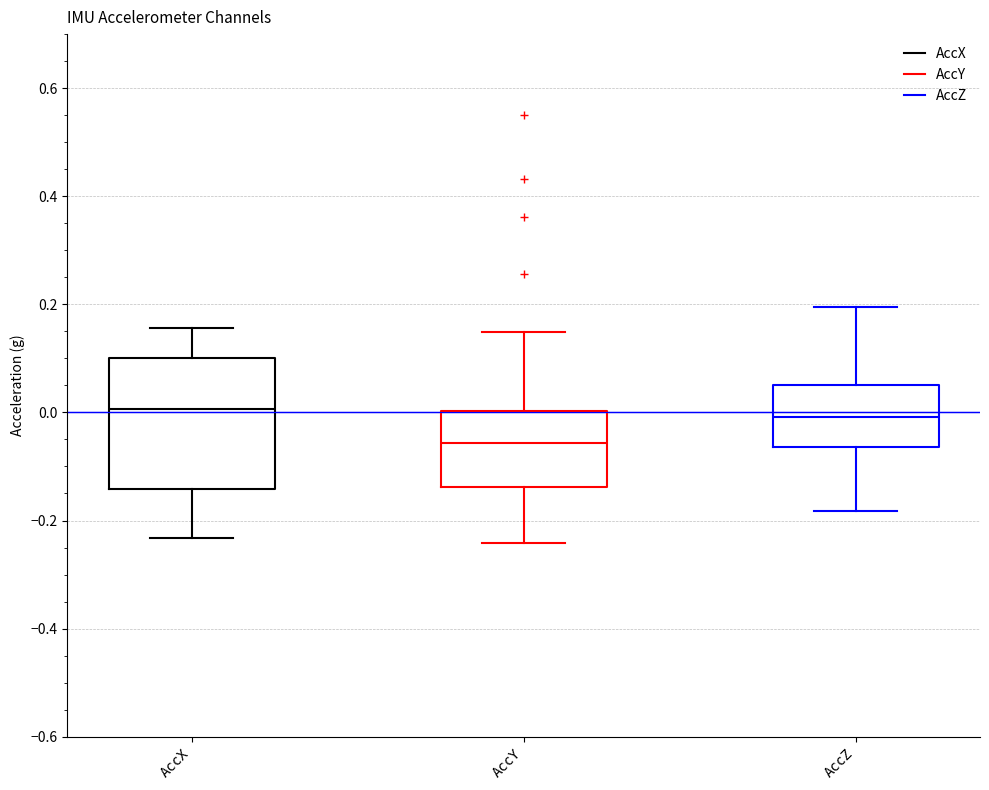

Which box is the tallest, from its lower edge to its upper edge?

AccX